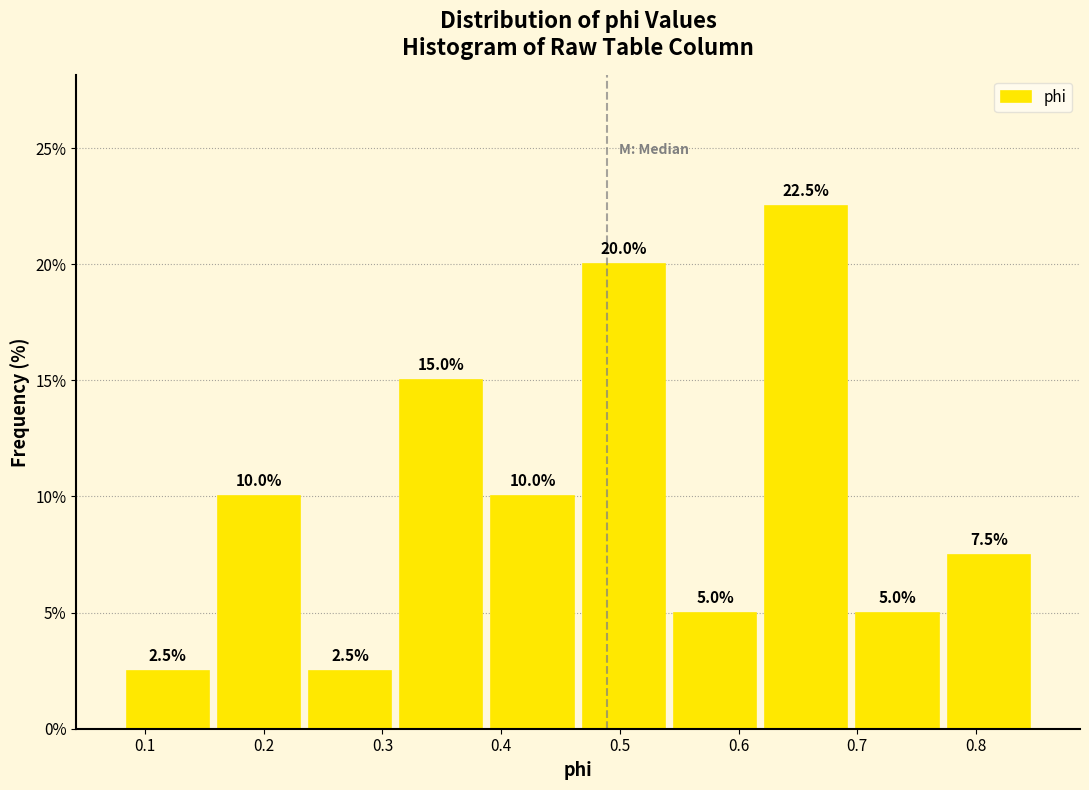

Reading left to right, list every bar in this chart as the range it spans on the x-axis followed by its height. The bar edges are not printed on the chart, so give them approximately, as read against the axis.

0.08 to 0.16: 2.5
0.16 to 0.23: 10.0
0.23 to 0.31: 2.5
0.31 to 0.39: 15.0
0.39 to 0.46: 10.0
0.46 to 0.54: 20.0
0.54 to 0.62: 5.0
0.62 to 0.70: 22.5
0.70 to 0.77: 5.0
0.77 to 0.85: 7.5